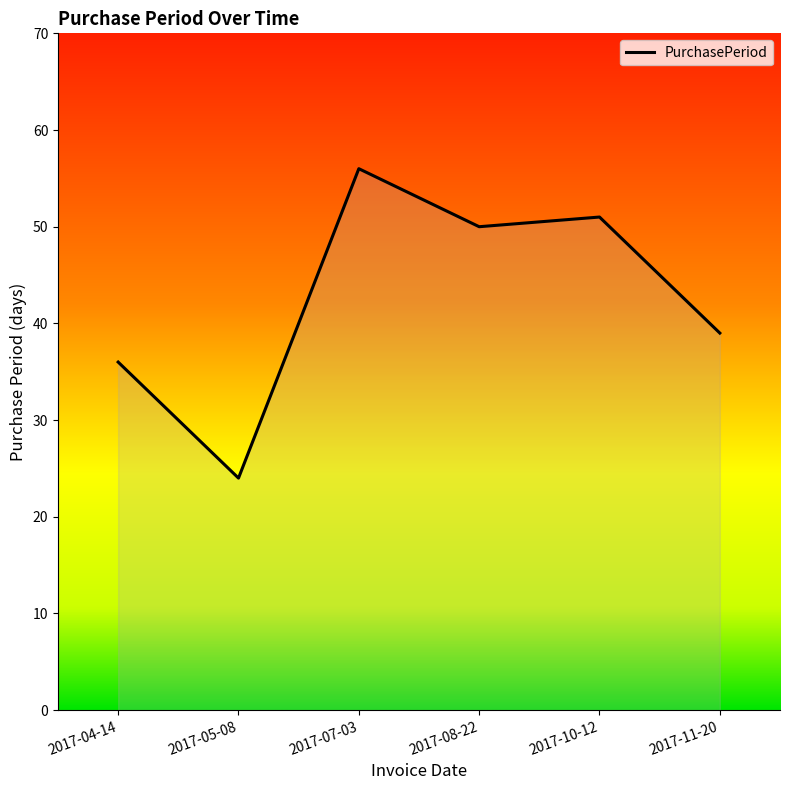

What is the sum of all values?

256